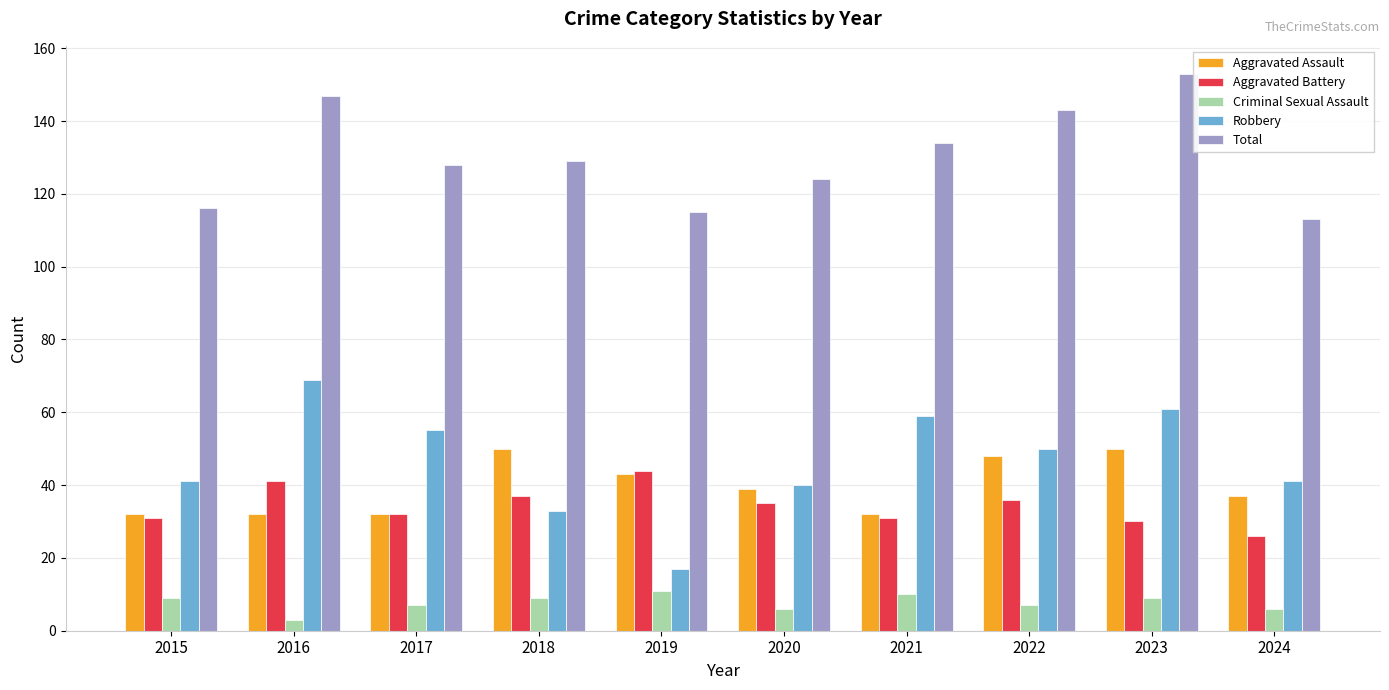

What are all the series names shown in the legend?

Aggravated Assault, Aggravated Battery, Criminal Sexual Assault, Robbery, Total